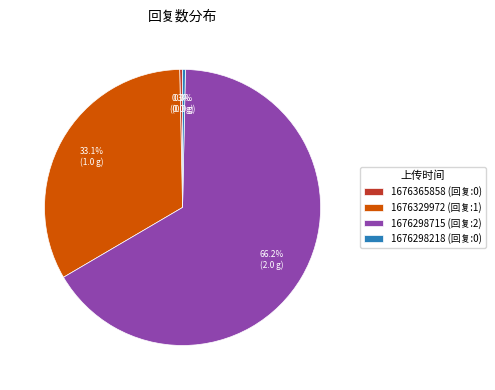

The 1676298218 slice represents 0% of the pie. True or false?

True